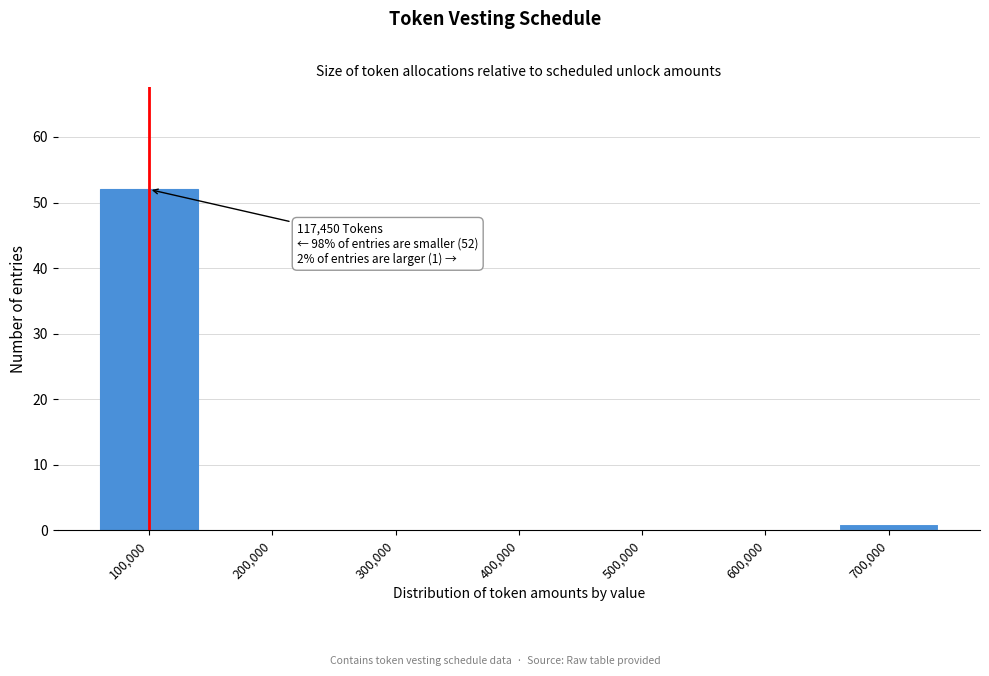

Reading left to right, list all the values displayed in this chart.

100,000=52	200,000=0	300,000=0	400,000=0	500,000=0	600,000=0	700,000=1